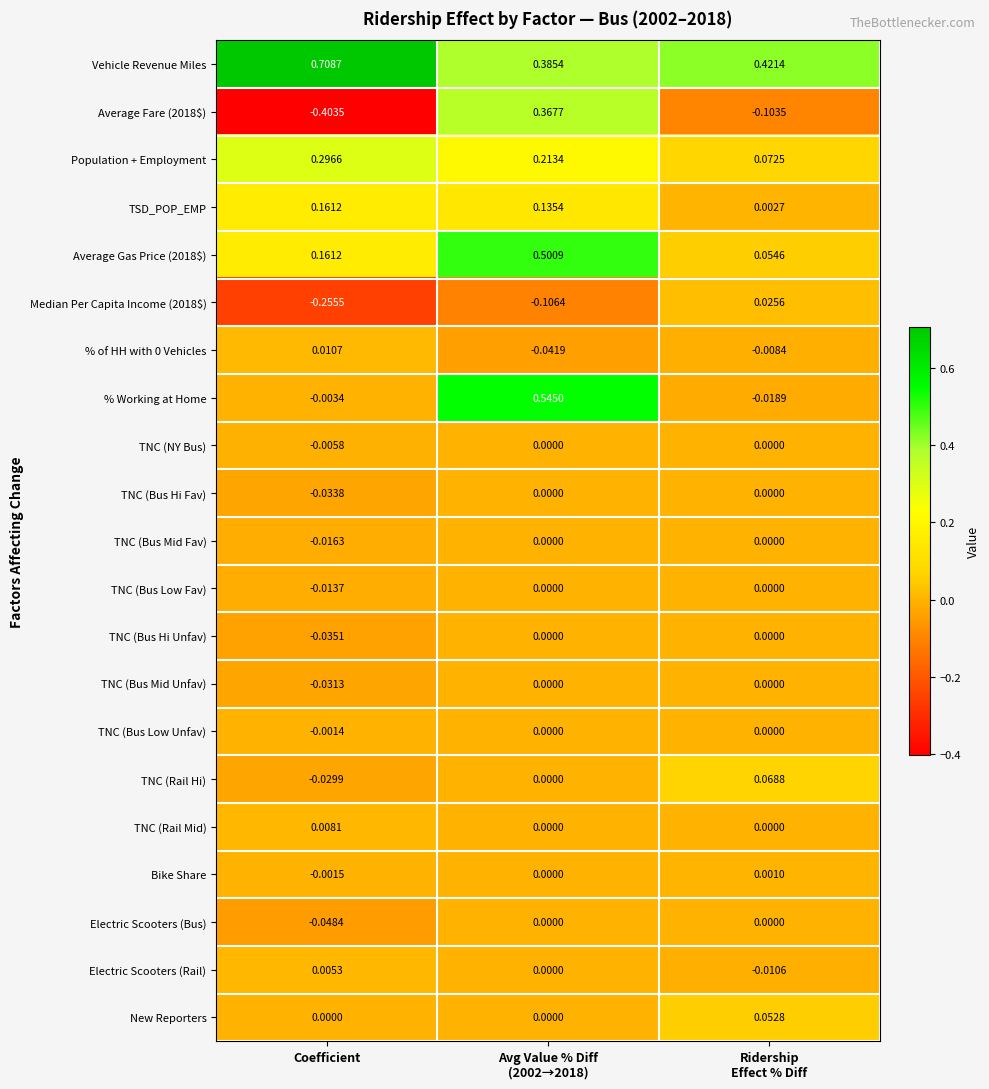

At how many categories does at least one series exceed 0?

3